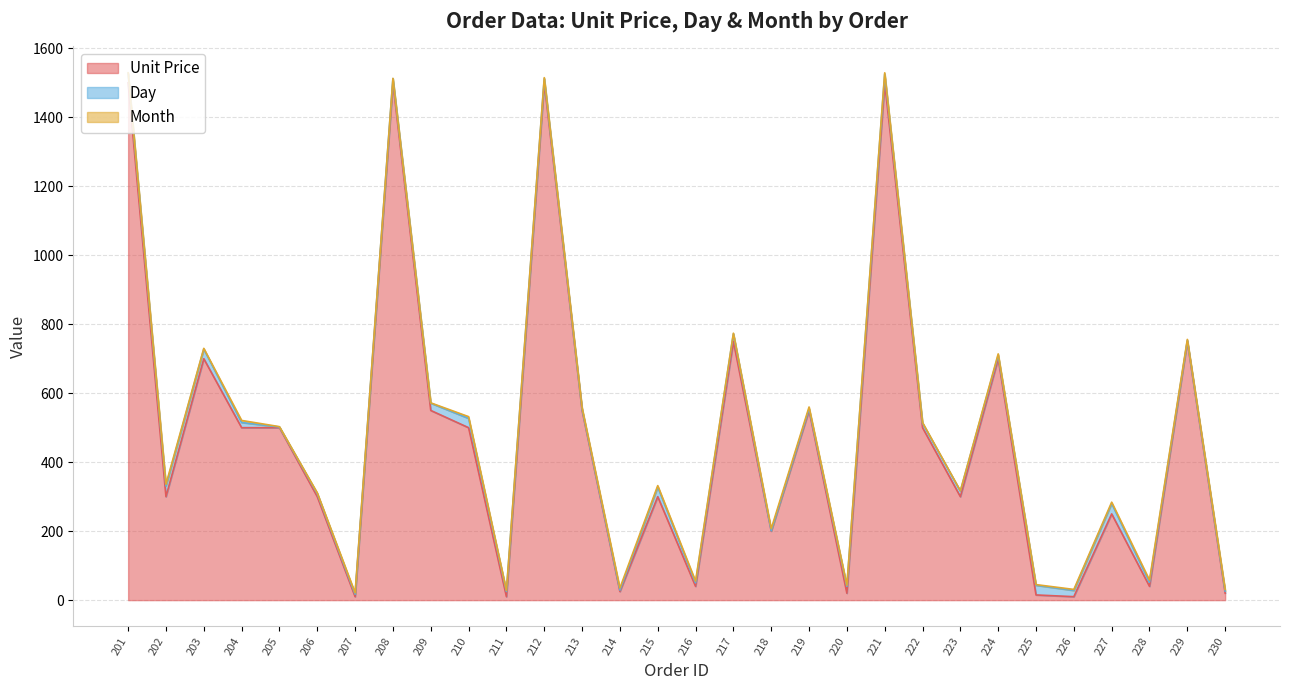

At which category is the sum across all series the highest?

201